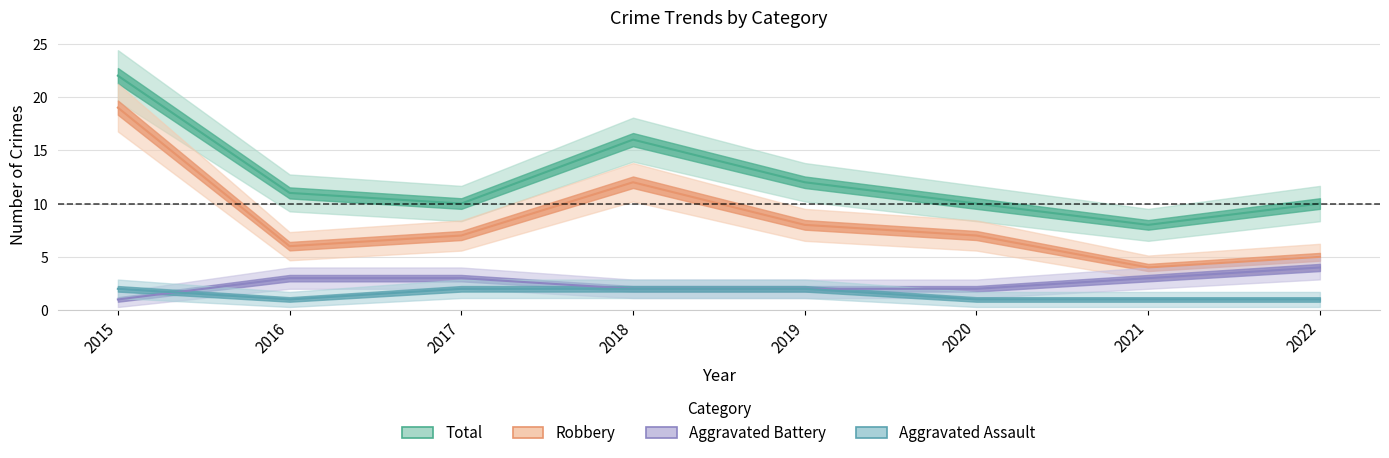

Which series has the largest total across all categories?

Total